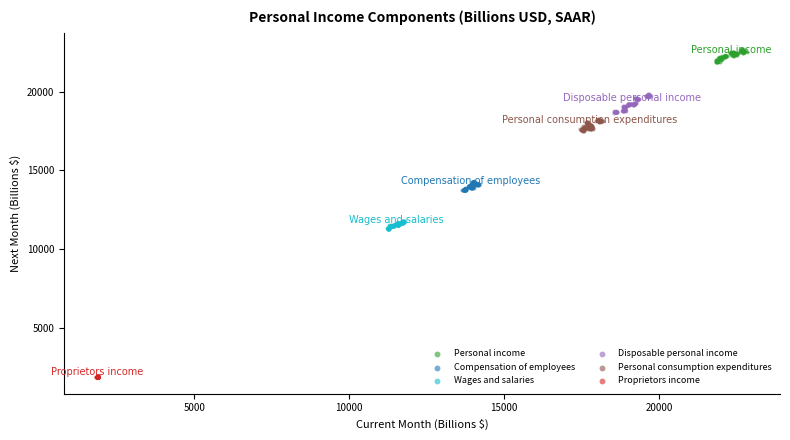

Which series reaches the minimum Y coordinate?

Proprietors income